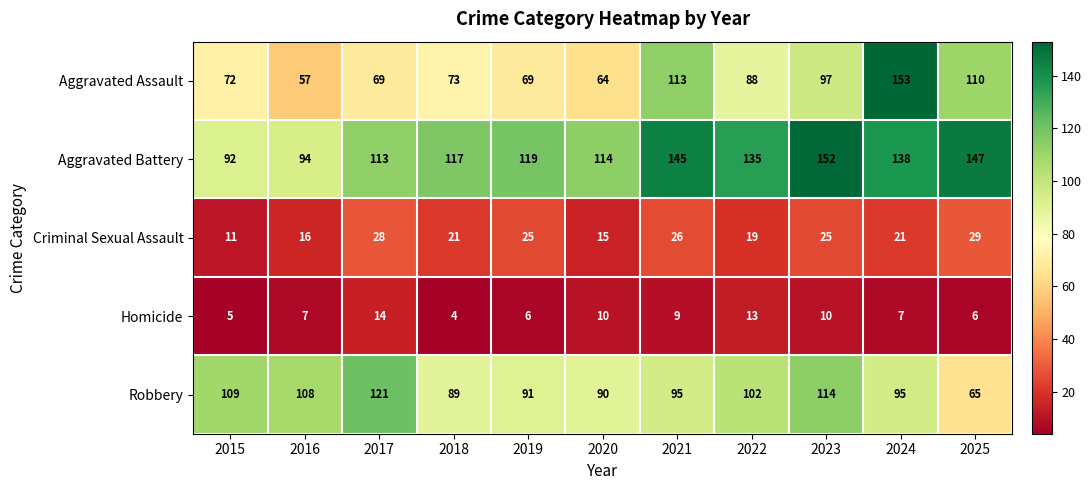

The Aggravated Assault series shows 44 at 2023. True or false?

False